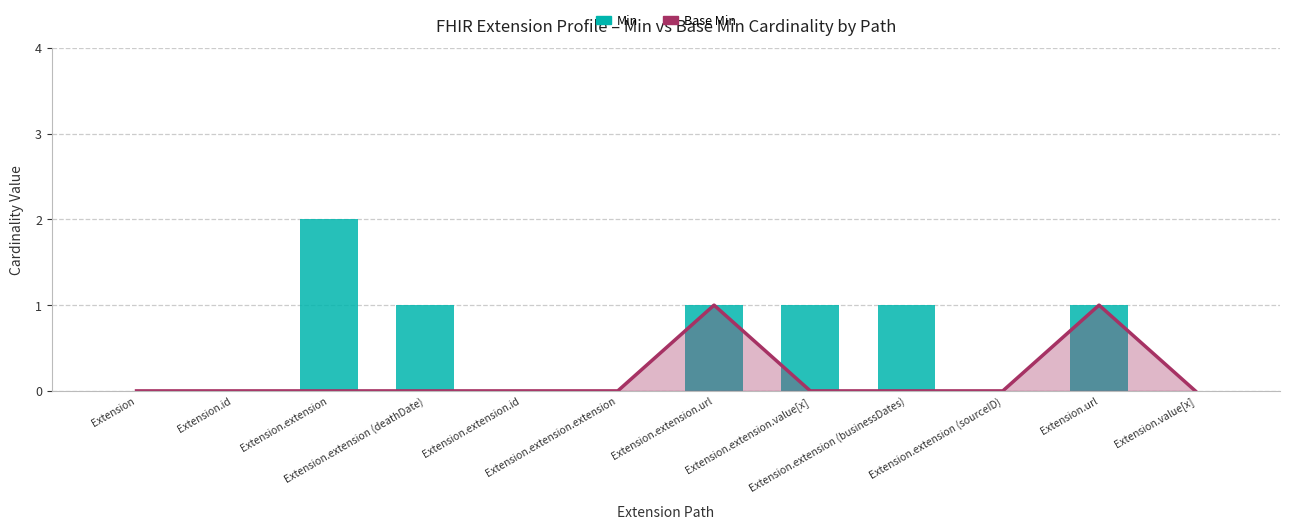

What is the value of the 11th bar from the left?

1